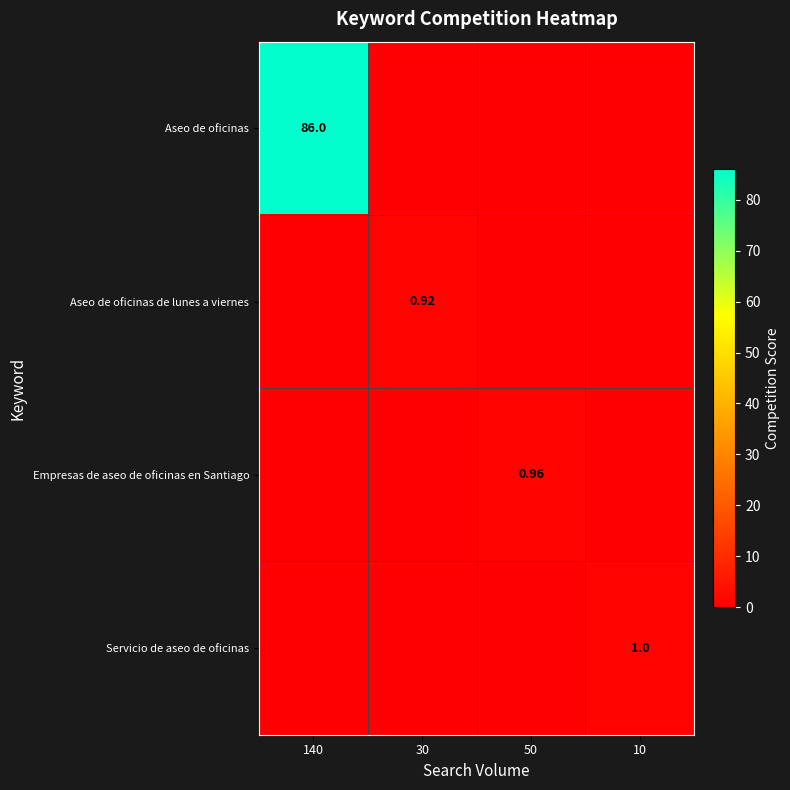

True or false: Servicio de aseo de oficinas has a value of -0.6 at 50.

False